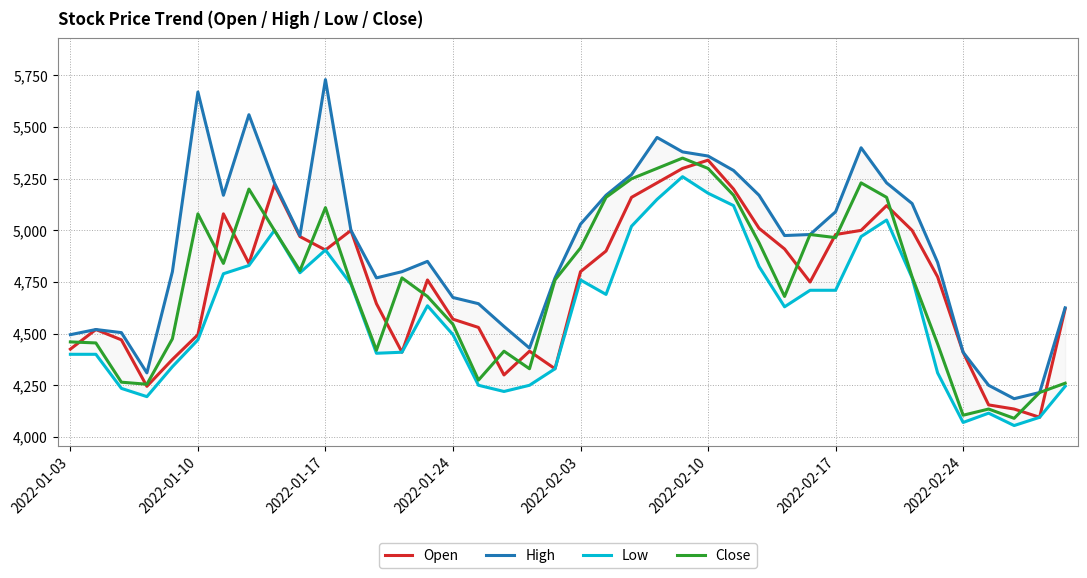

What is the difference between the maximum and minimum values in the Low series?

1205